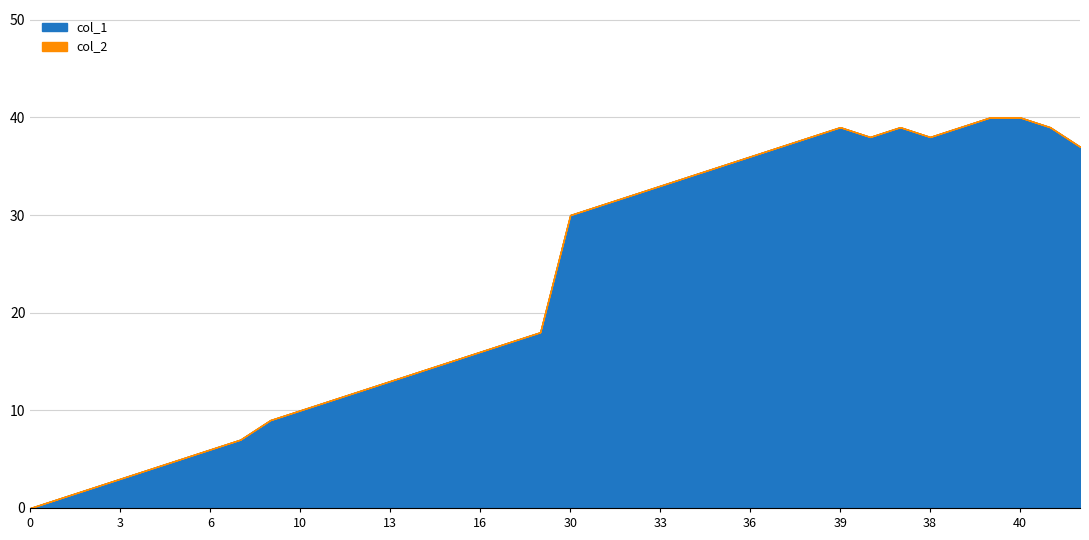

At which label is col_1 closest to 20?

18